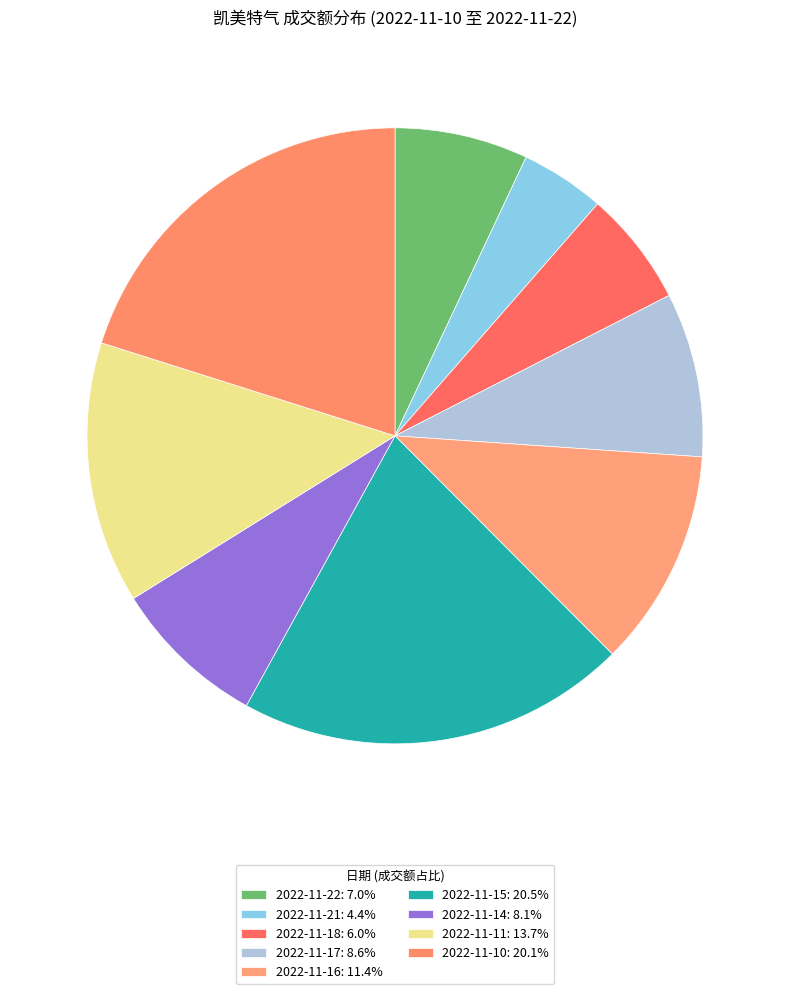

The 2022-11-15 slice represents 20% of the pie. True or false?

True